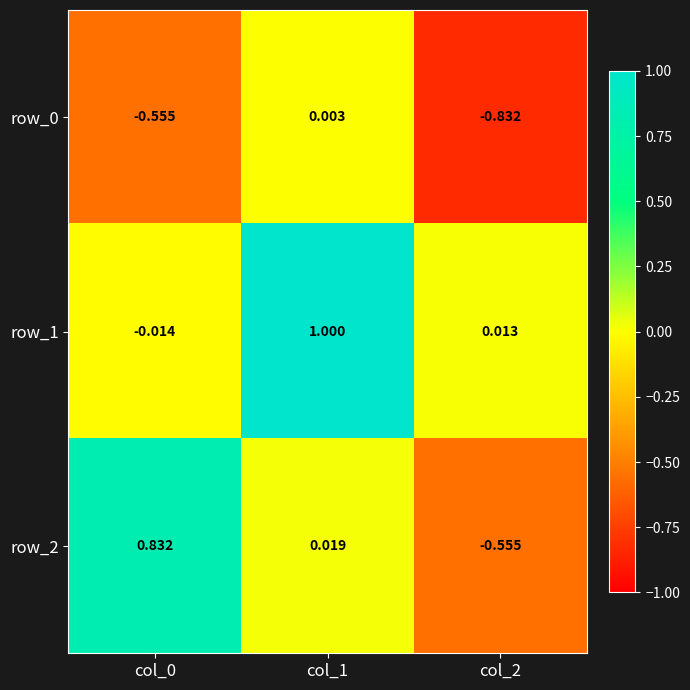

Which series has the largest range (max minus min)?

row_2